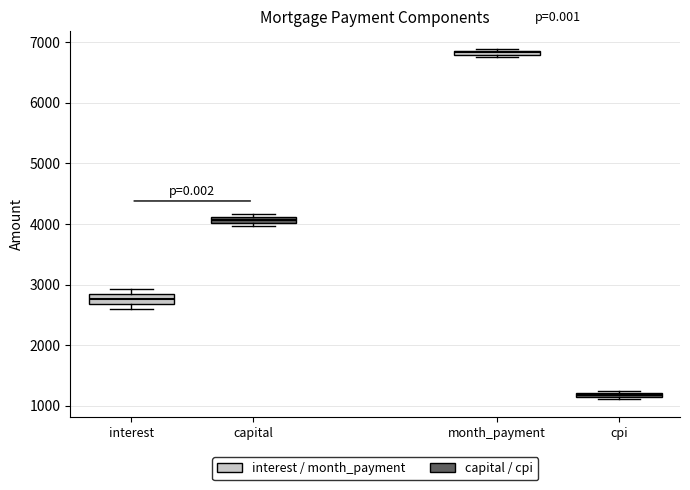

Which box has the highest median line?

month_payment